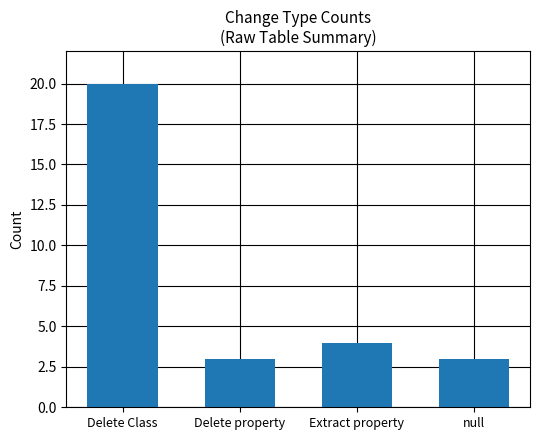

Reading left to right, what are all the values shown in this chart?

20	3	4	3